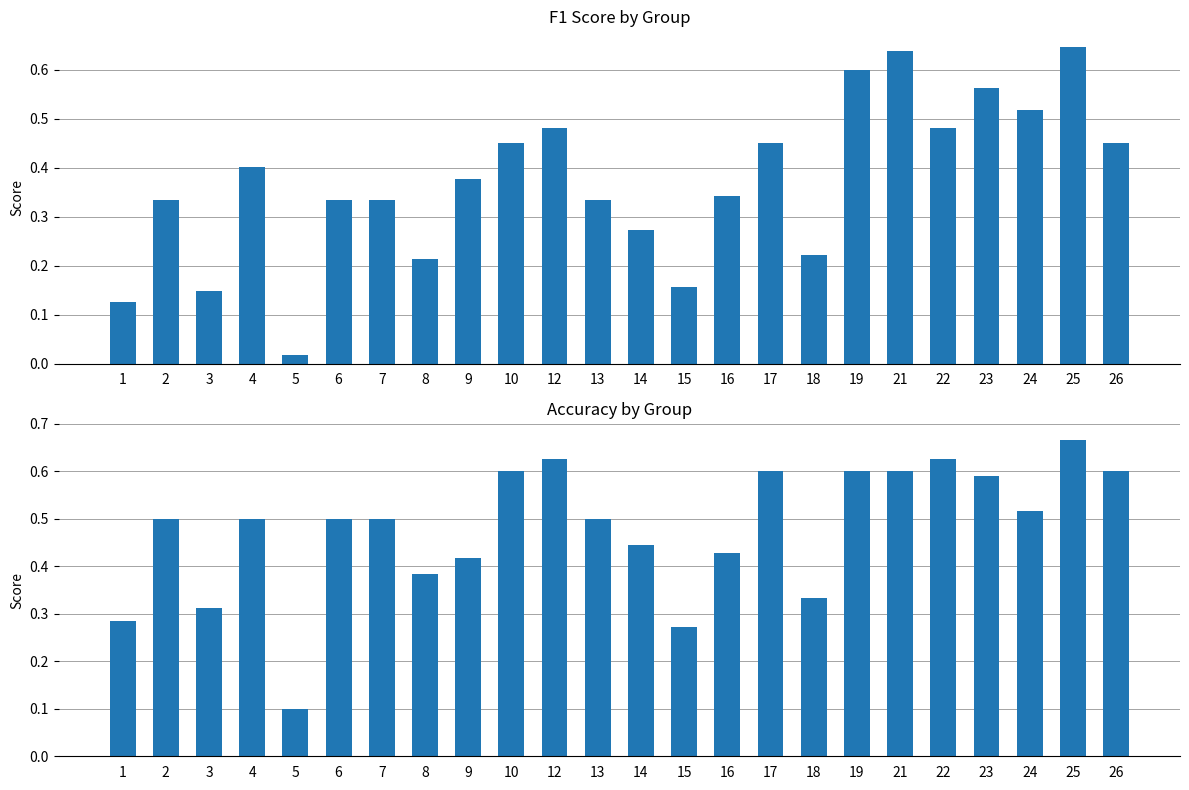

What is the sum of the f1 values at 21 and 3?

0.8